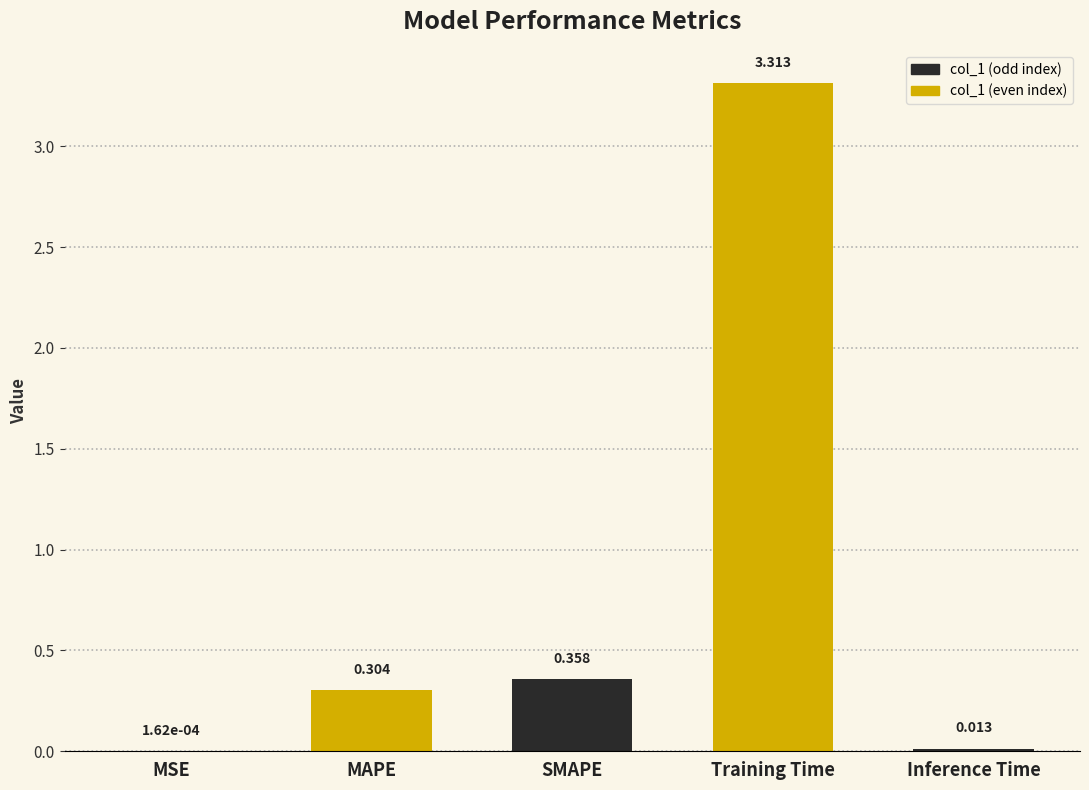

At which category does the chart reach its peak across all series?

Training Time